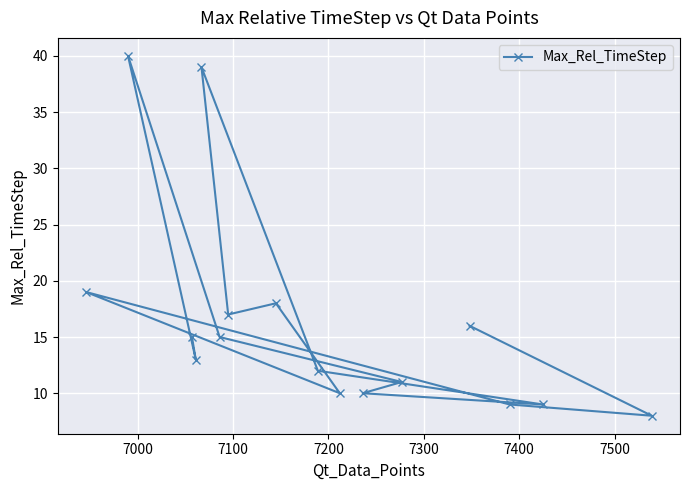

What is the value of the 14th point from the left?

9